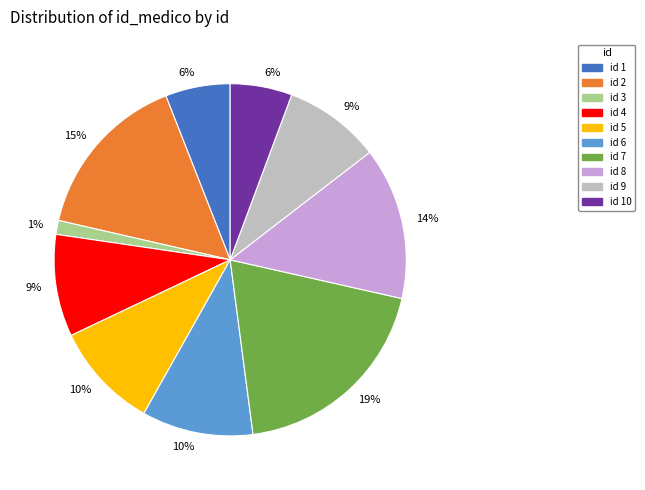

To the nearest percent, what percentage of the pie is id 5?

10%